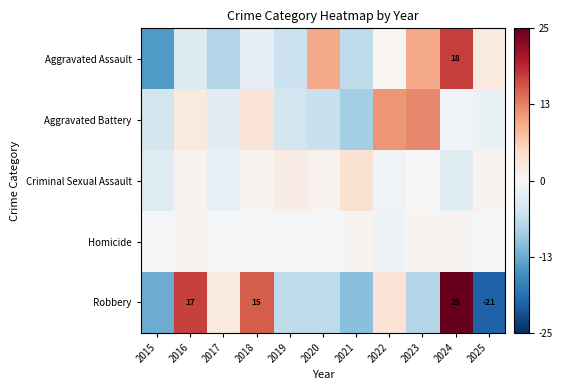

What is the difference between the maximum and minimum values in the Robbery series?

46.0